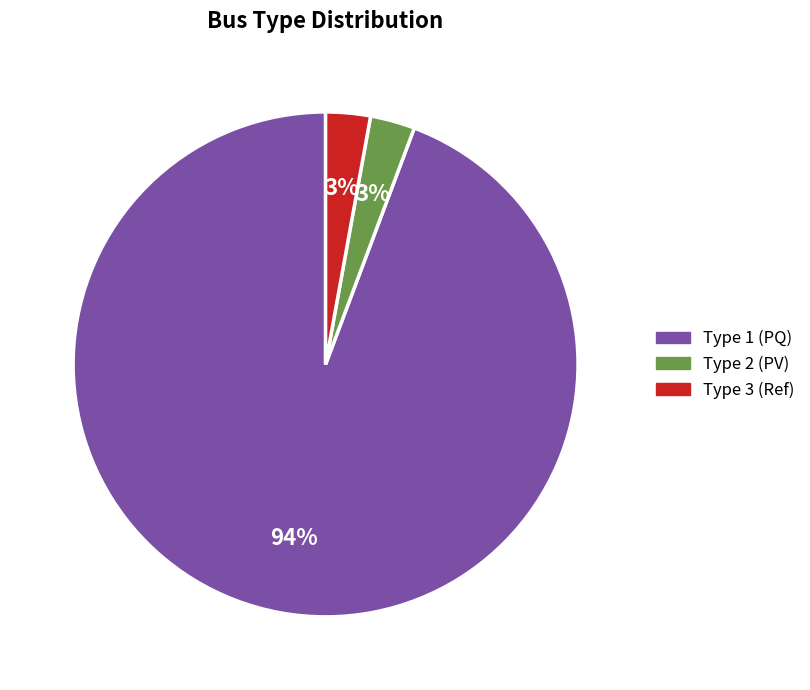

To the nearest percent, what is the average slice percentage?

33%